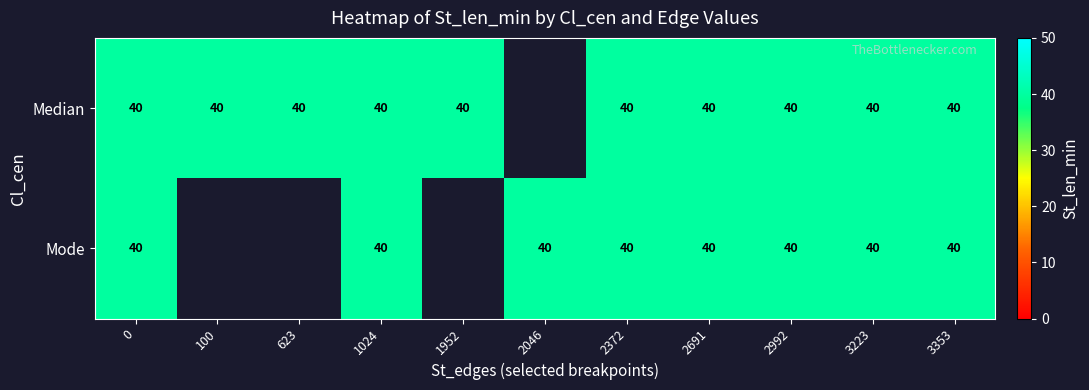

What is the sum of the Mode values at 2046 and 2372?

80